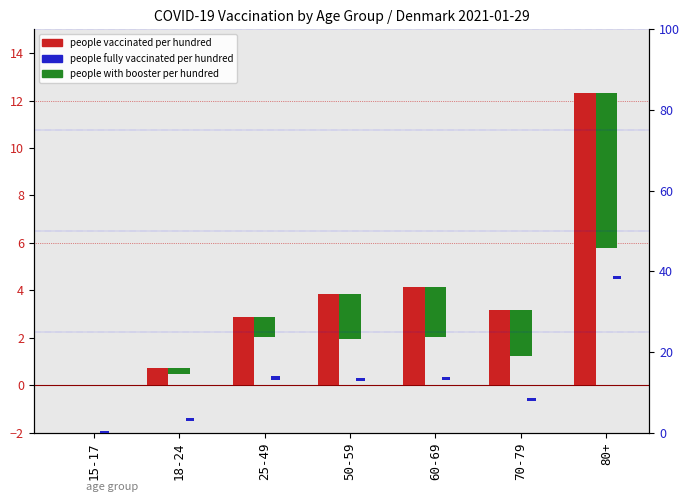

Which series has the largest range (max minus min)?

people_vaccinated_per_hundred